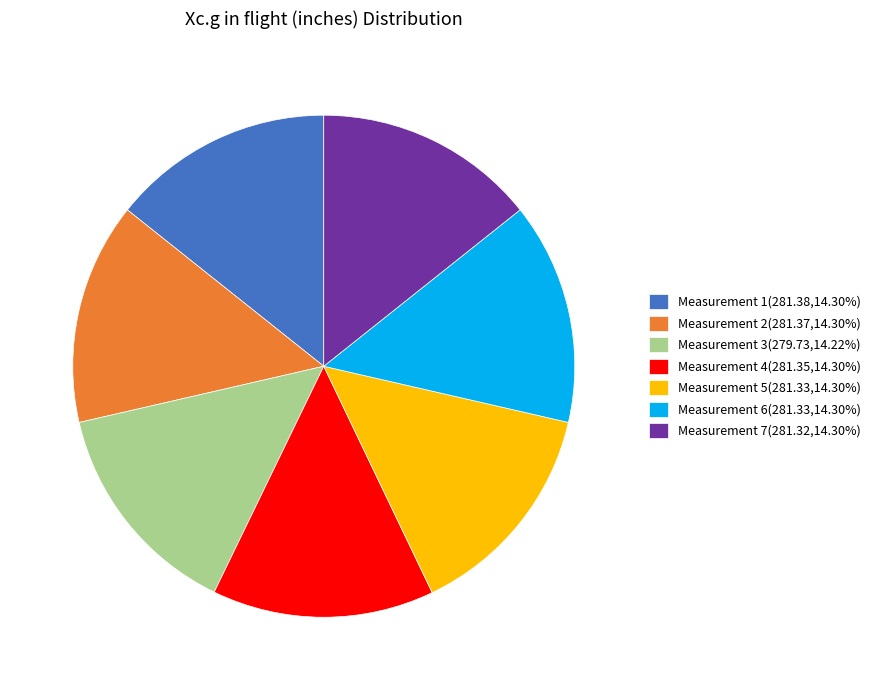

Is there any slice that represents more than half of the pie?

No